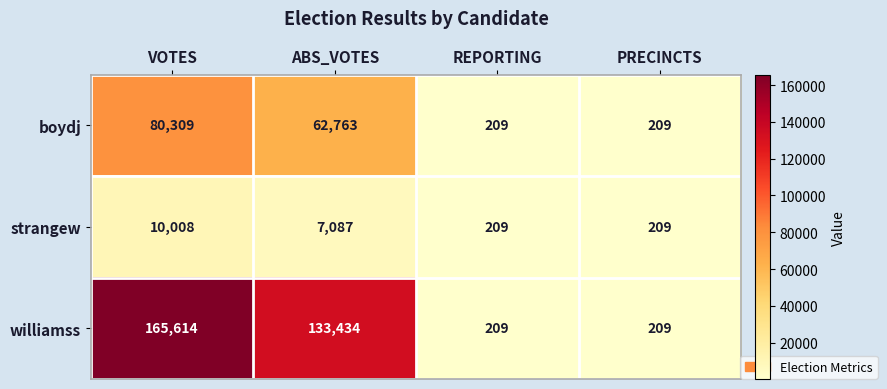

Count the williamss values in the range 209 to 165614.

4